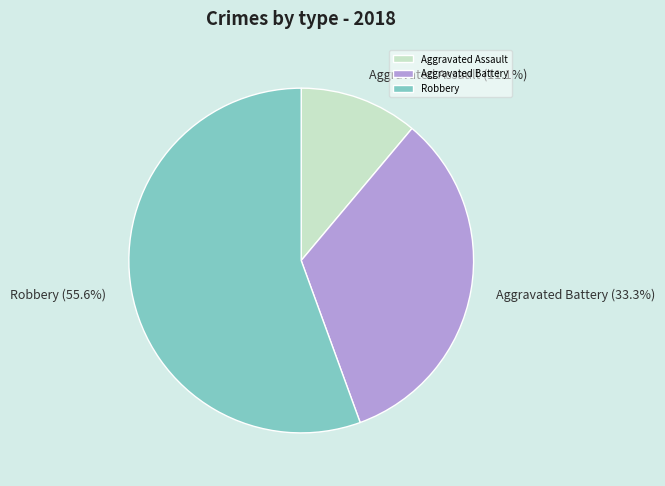

The Aggravated Battery slice represents 33% of the pie. True or false?

True